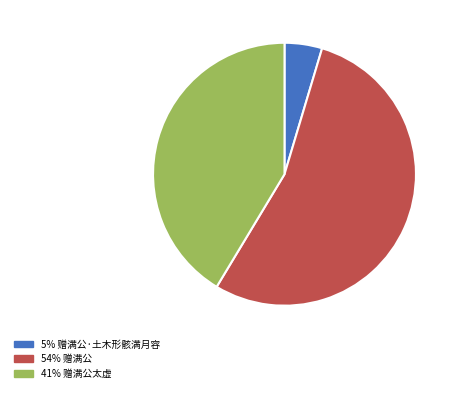

Does any single category account for the majority?

Yes